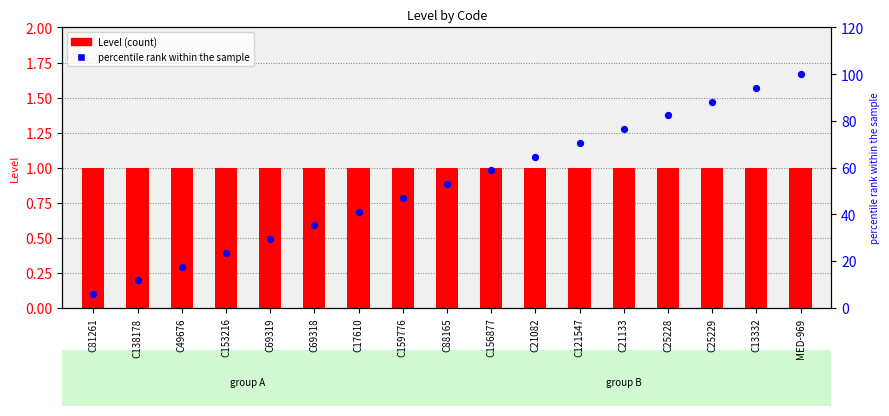

At how many categories does at least one series exceed 72?

5